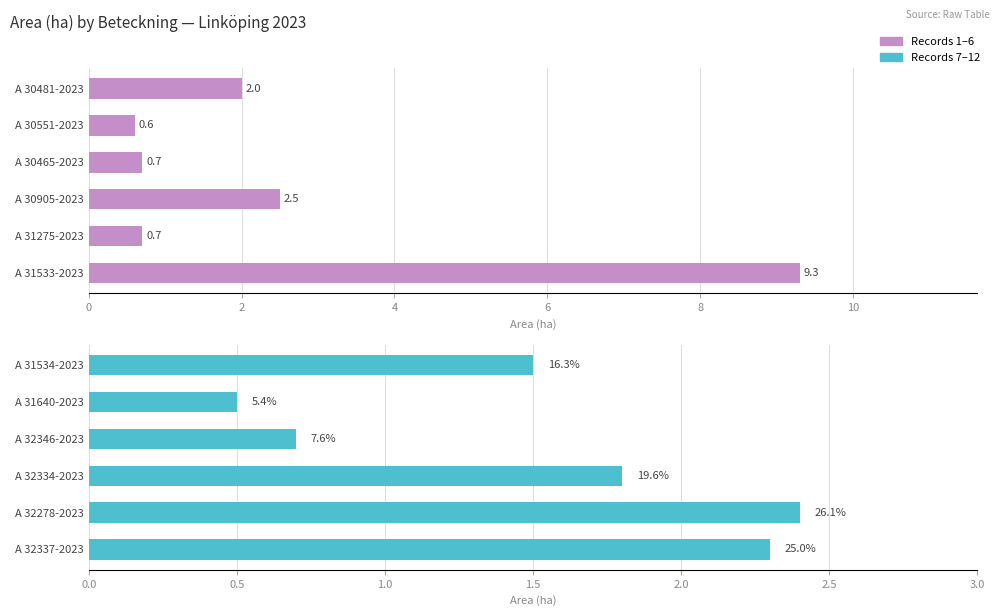

What is the maximum value for Area (ha)?

9.3